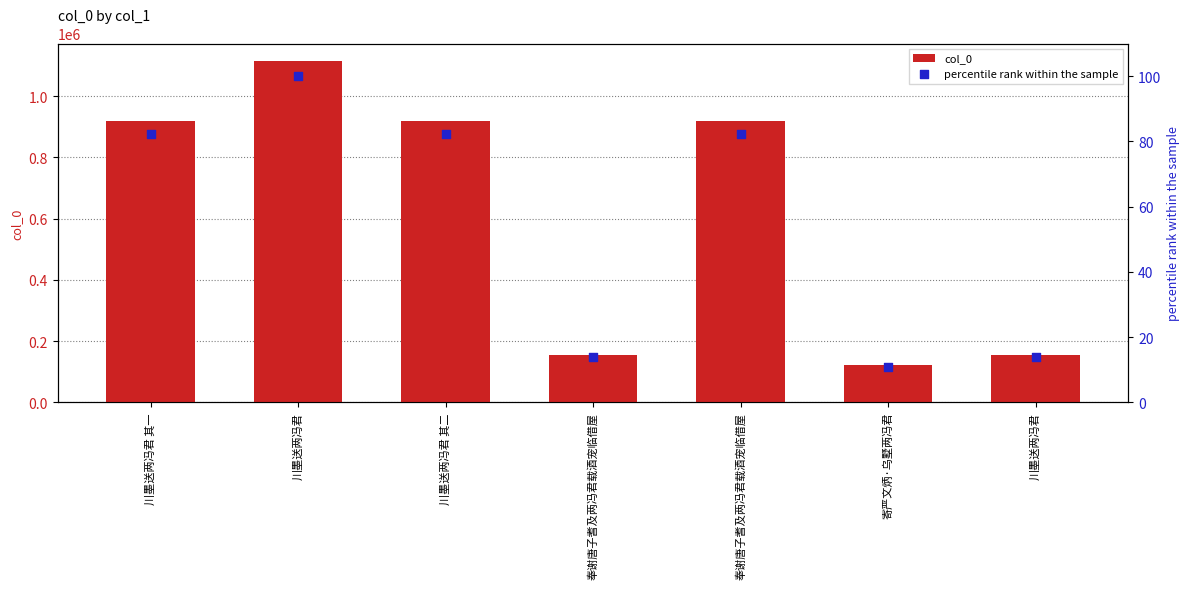

Which series has the largest Y range (max minus min)?

col_0